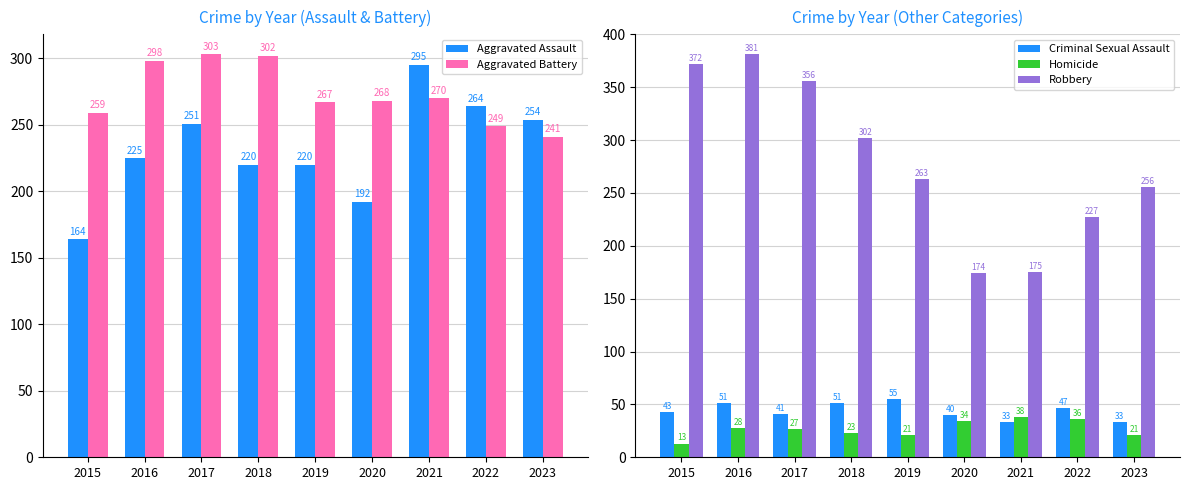

What is the lowest value of the Robbery series?

174